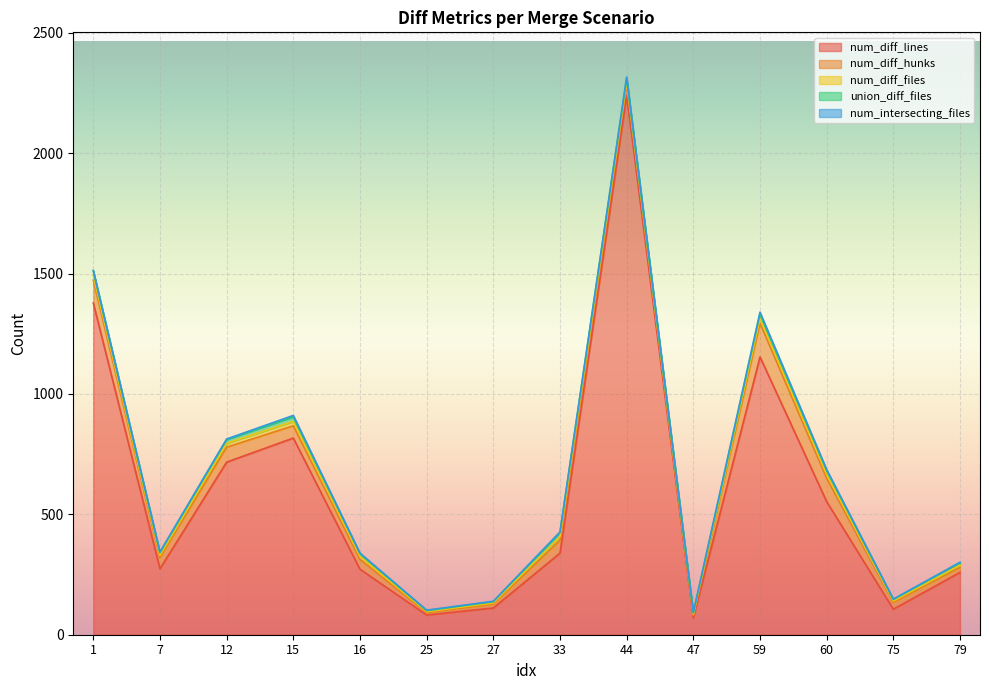

Count the number of categories in the chart.

14